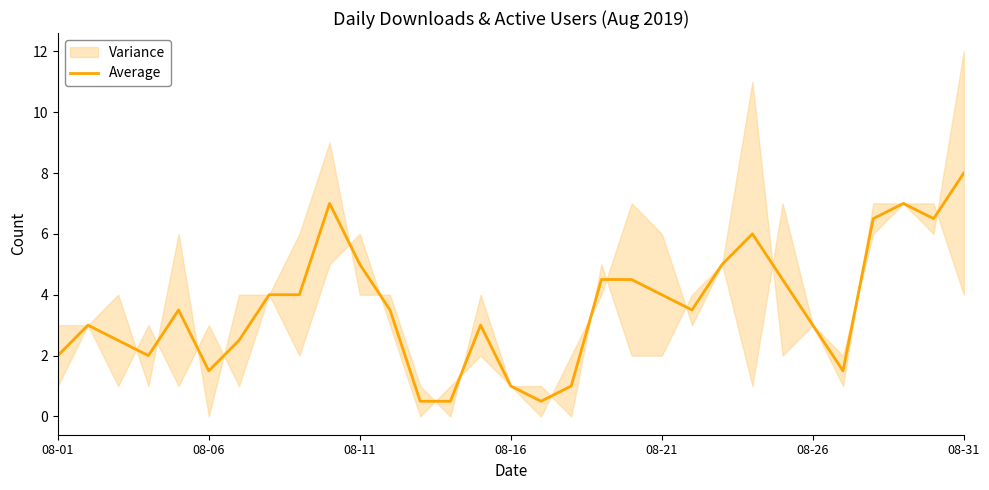

True or false: Average has a value of 1.4 at 08-16.

False